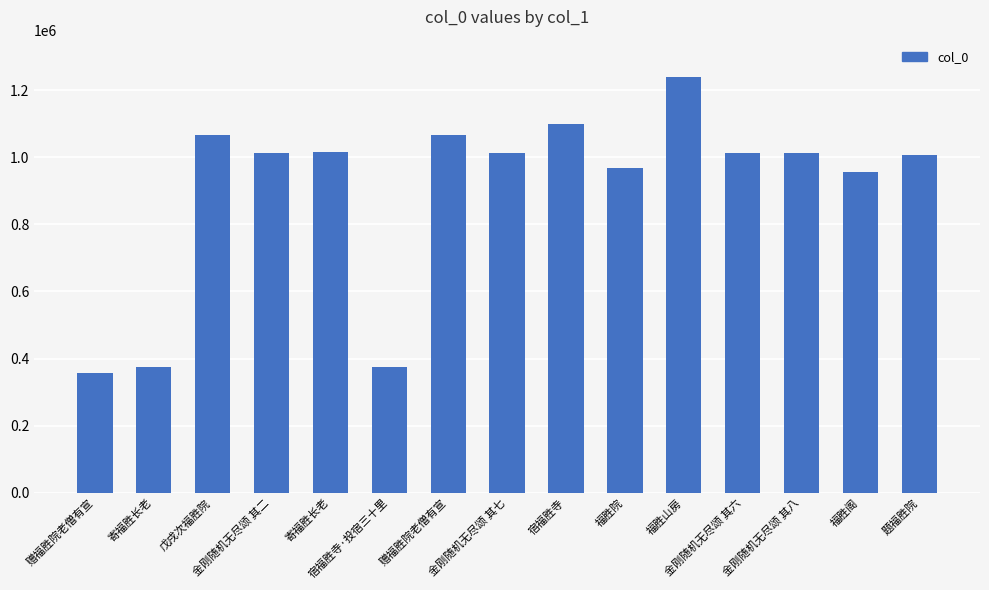

How many data points are less than 1011443?

7